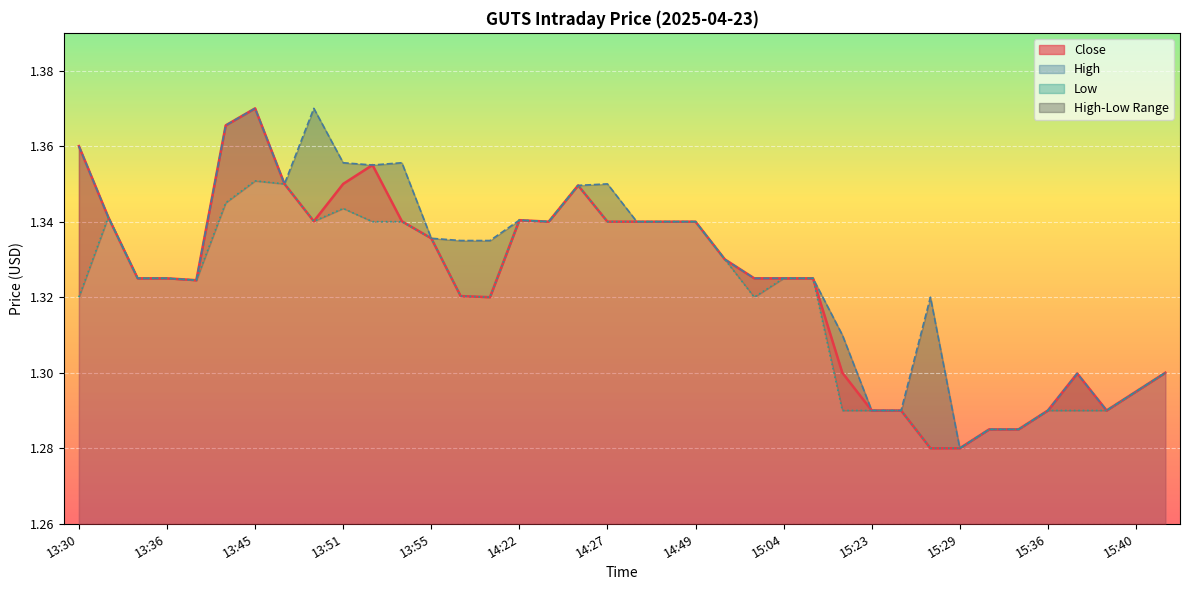

Which category has the highest value across all series?

13:45